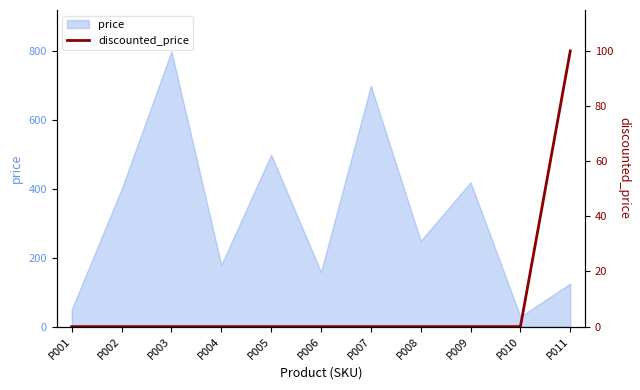

The chart shows a value of 37 at P006. True or false?

False